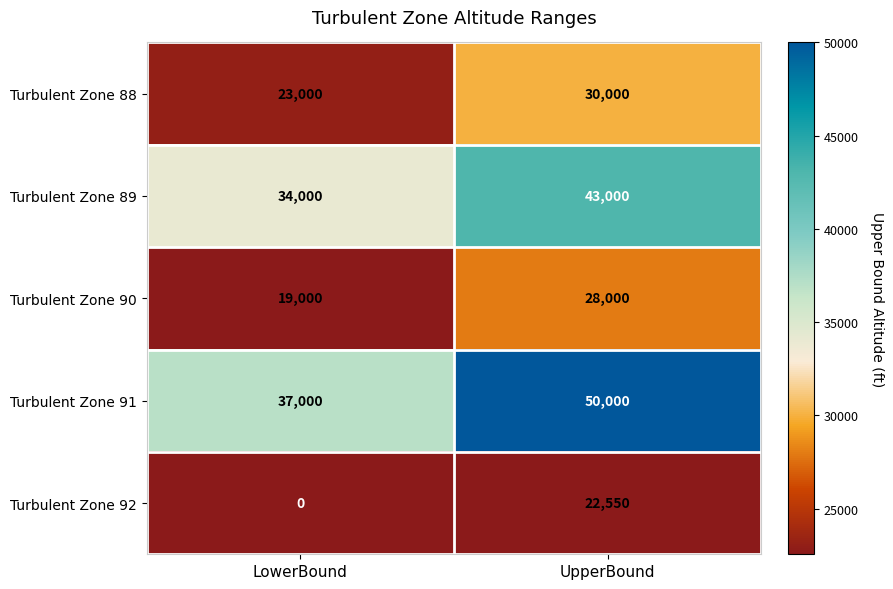

True or false: Turbulent Zone 89 has a value of 34000 at LowerBound.

True